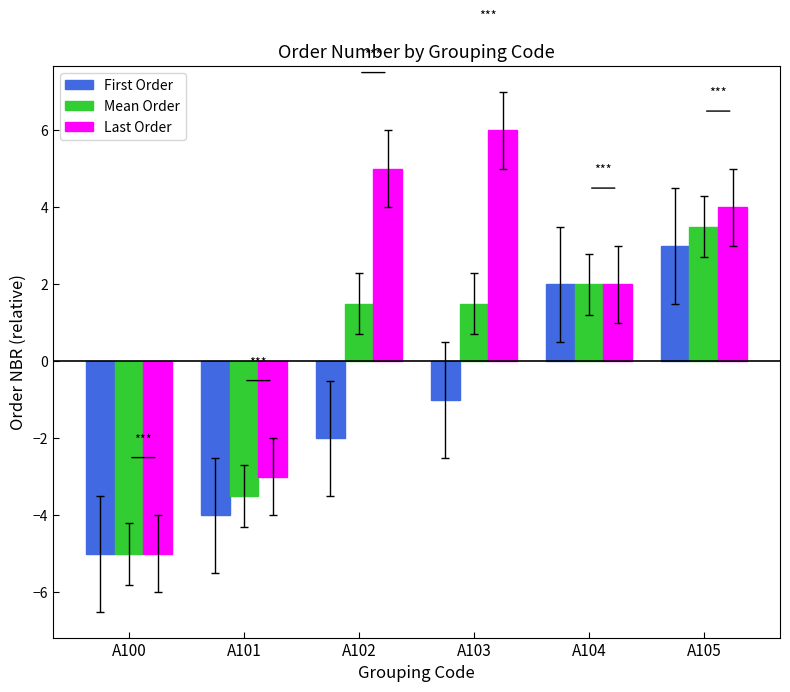

Reading right to left, transcribe all the data shown in this chart.

First Order: 3.0	2.0	-1.0	-2.0	-4.0	-5.0
Mean Order: 3.5	2.0	1.5	1.5	-3.5	-5.0
Last Order: 4.0	2.0	6.0	5.0	-3.0	-5.0